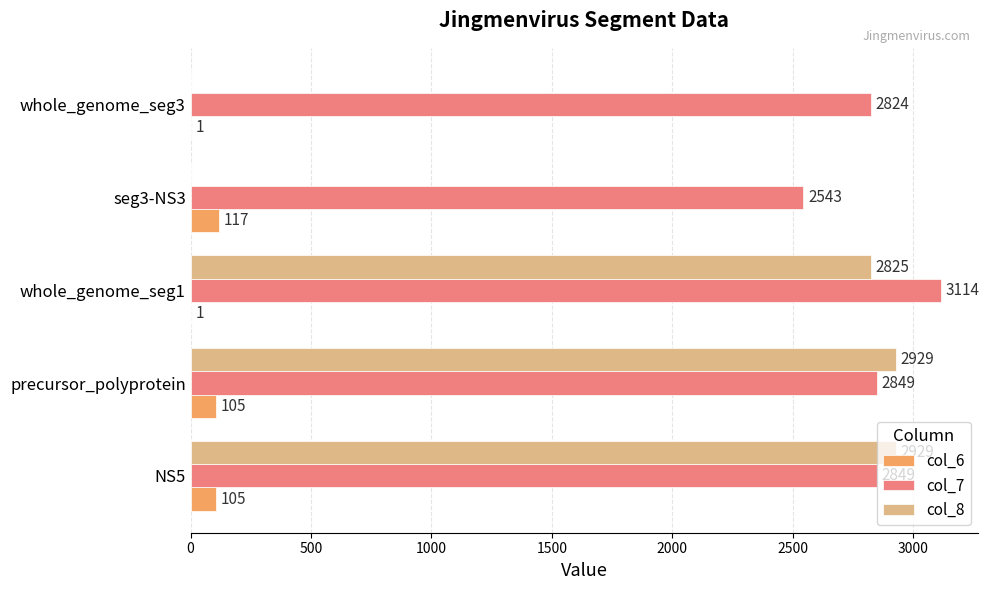

Is it true that col_8 equals 2825 at whole_genome_seg1?

True